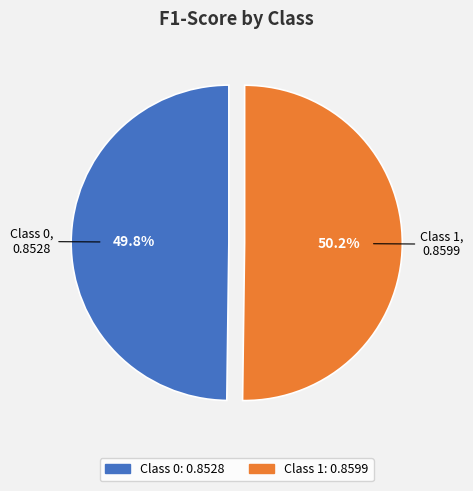

Is there a majority slice in this chart?

Yes